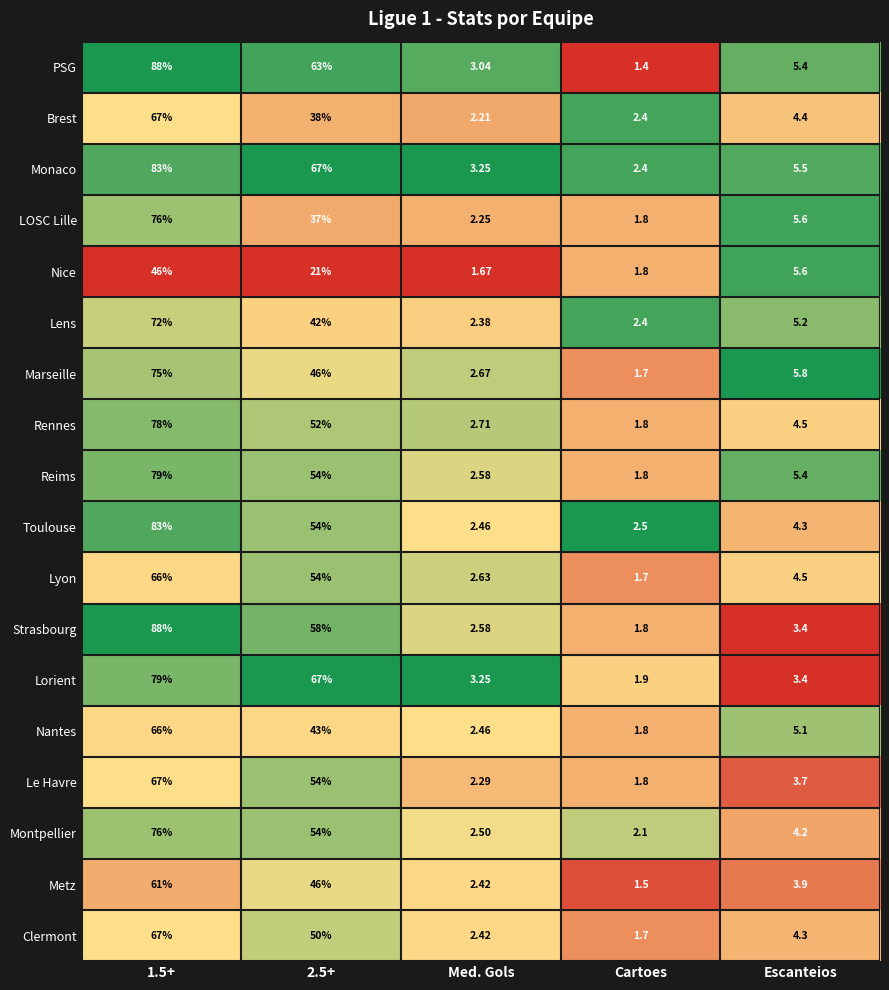

Which series changed the most between Cartoes and Escanteios?

Marseille